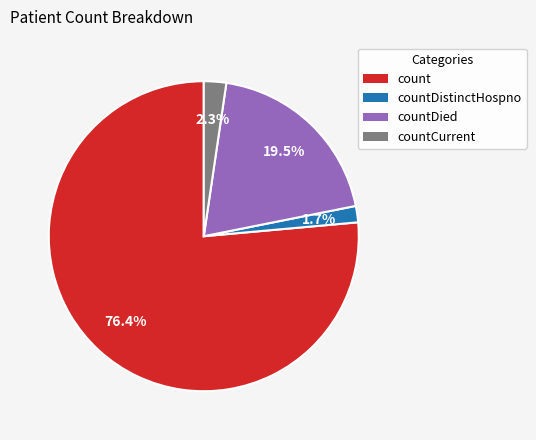

To the nearest percent, what is the average slice percentage?

25%